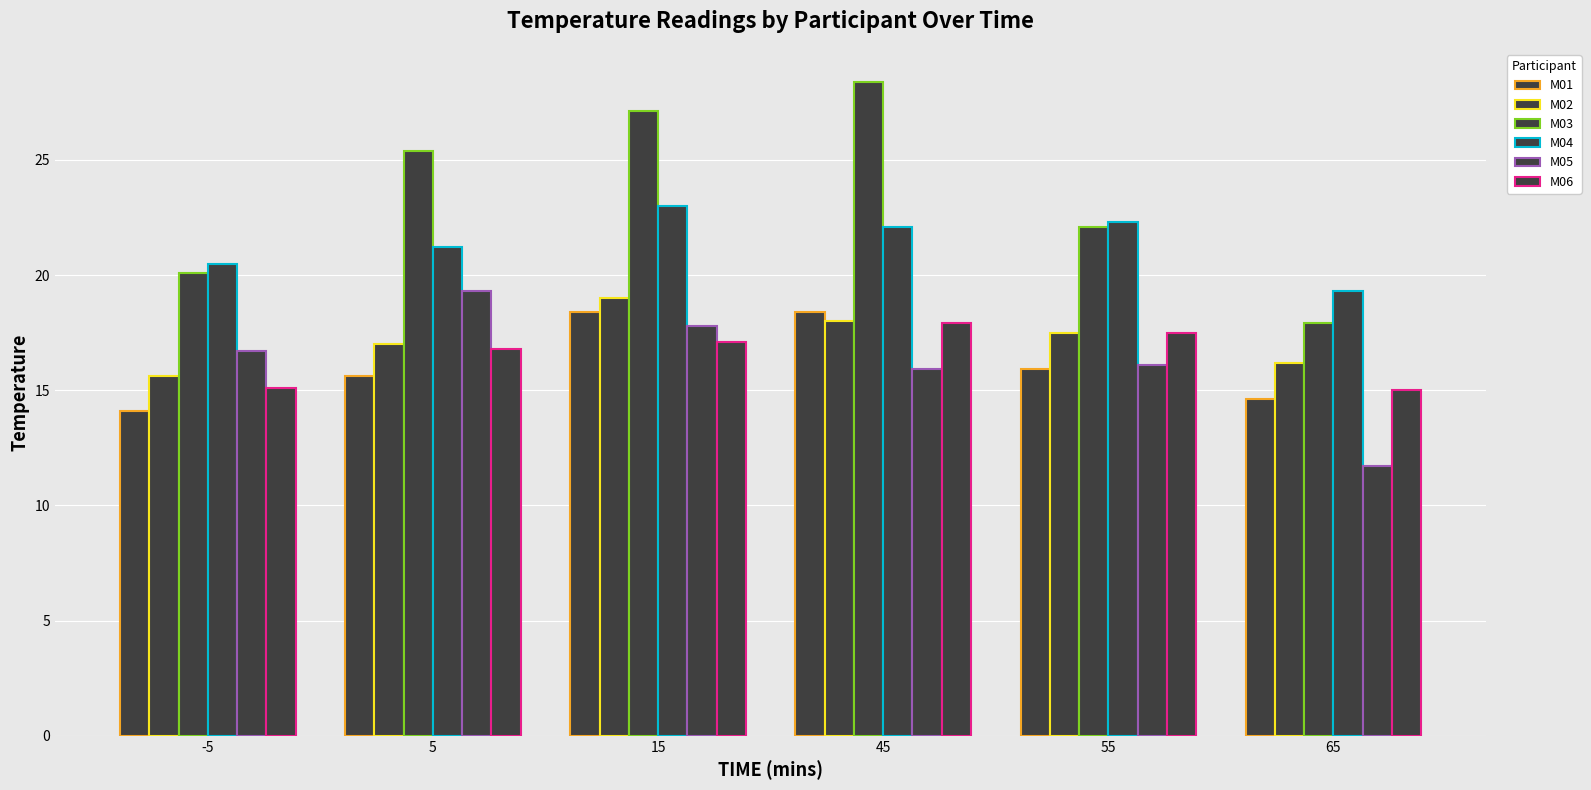

How many bars are there in each group?

6